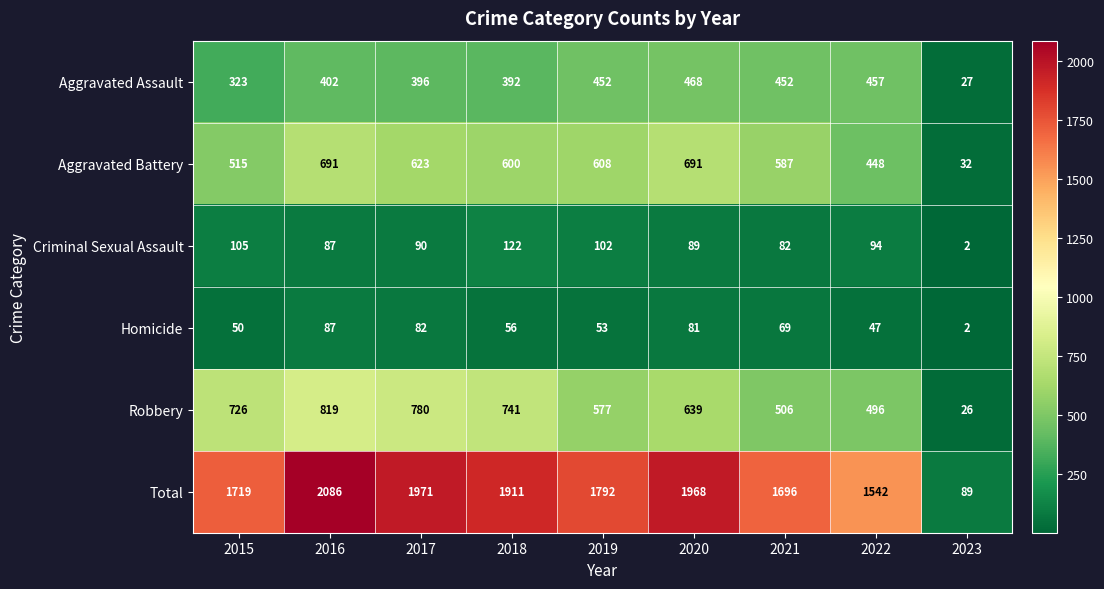

How many data points does each series have?

9